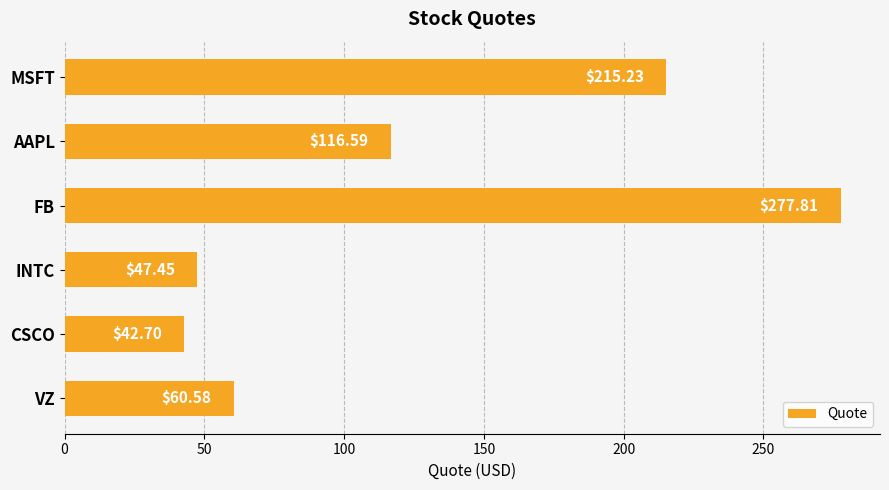

What is the label of the 4th bar from the top?

INTC